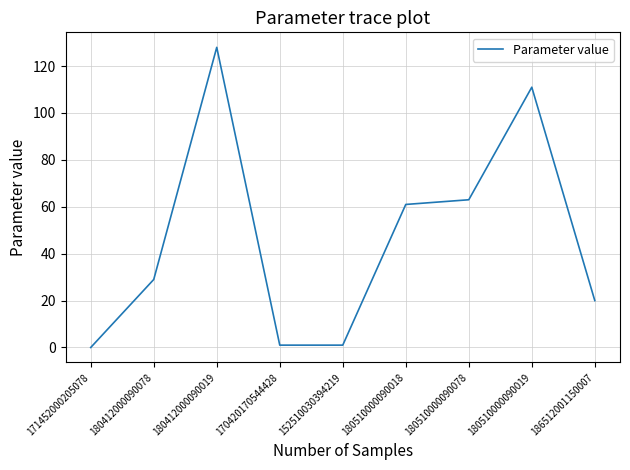

True or false: the data shows -61 at 171452000205078.

False